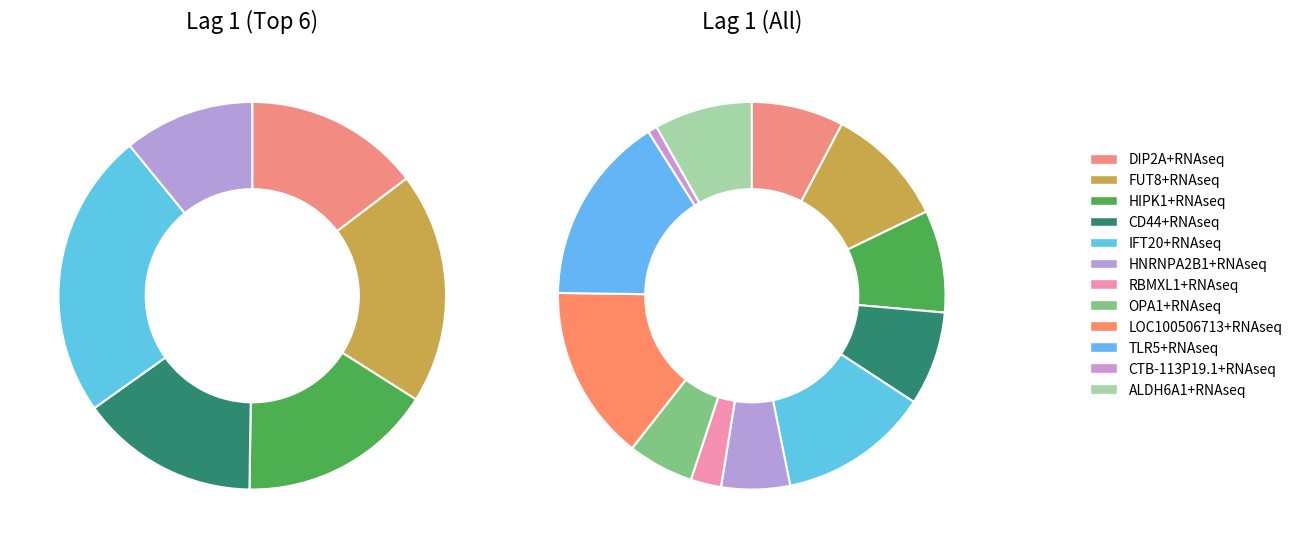

Is it true that IFT20+RNAseq is 4% of the pie?

False